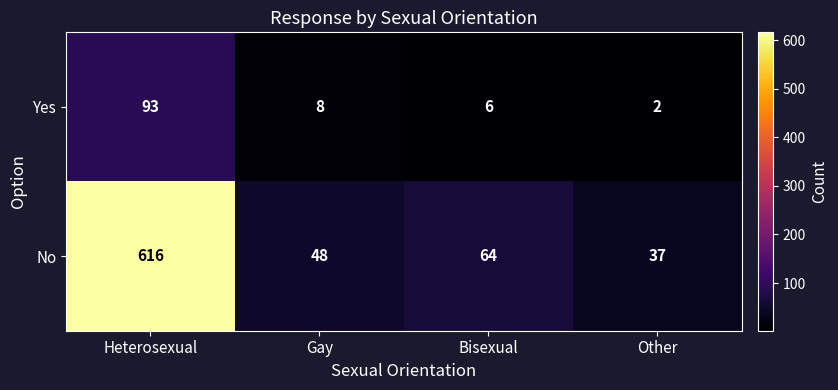

At which category is the sum across all series the highest?

Heterosexual